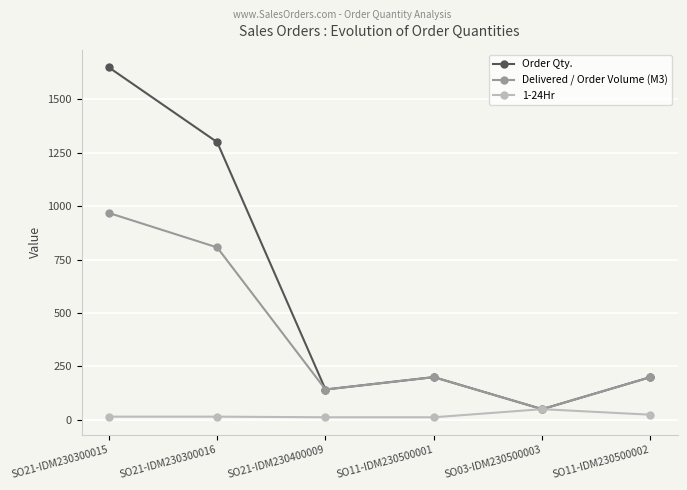

What is the value of the Delivered / Order Volume (M3) point at the 4th from the left?

200.0